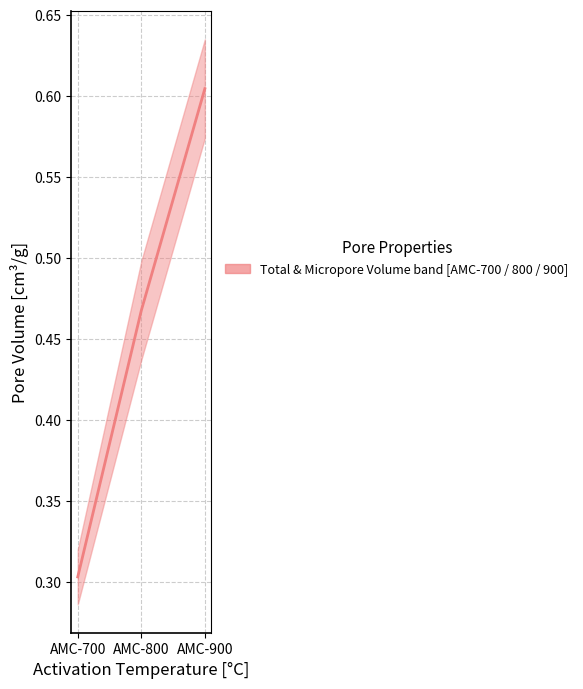

What is the value of the 3rd point from the left?

0.6